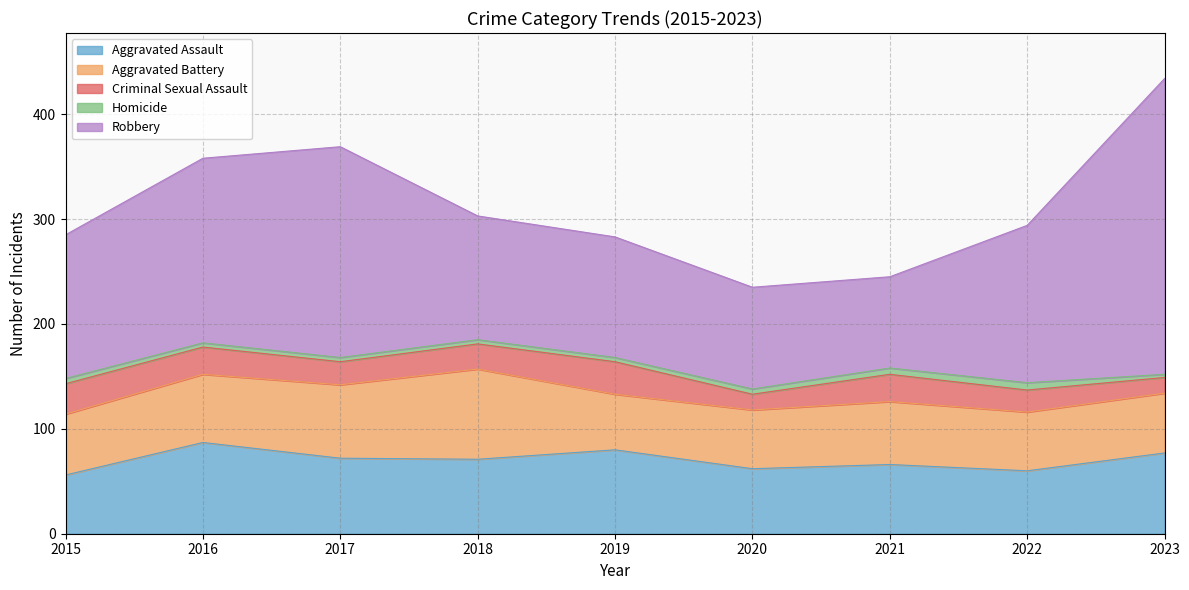

Reading left to right, list all the values displayed in this chart.

Aggravated Assault: 56	87	72	71	80	62	66	60	77
Aggravated Battery: 58	65	70	86	53	56	60	56	57
Criminal Sexual Assault: 29	26	22	24	31	15	26	21	15
Homicide: 5	4	4	4	4	5	6	7	3
Robbery: 137	176	201	118	115	97	87	150	282